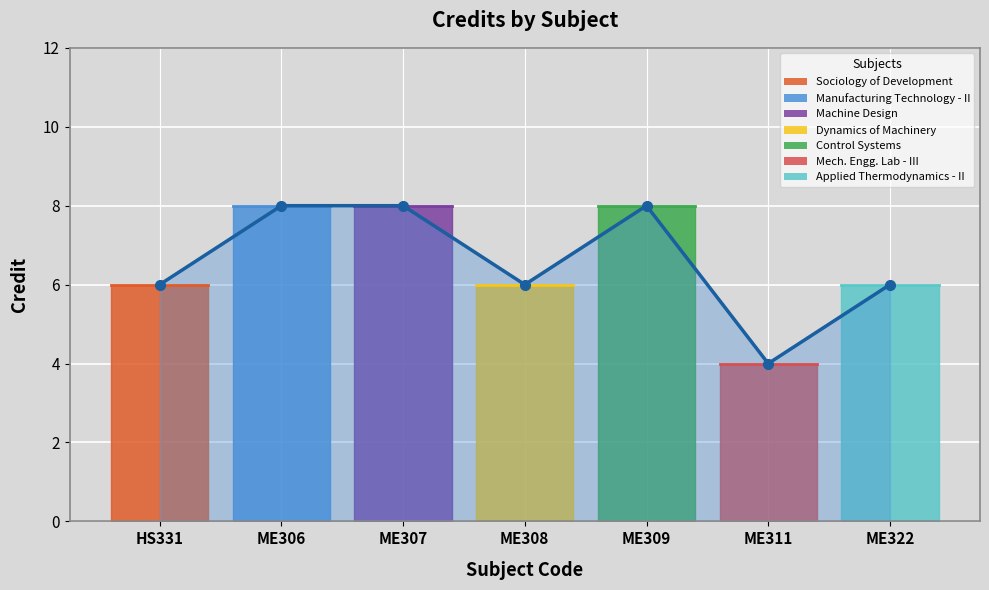

Count the number of categories in the chart.

7